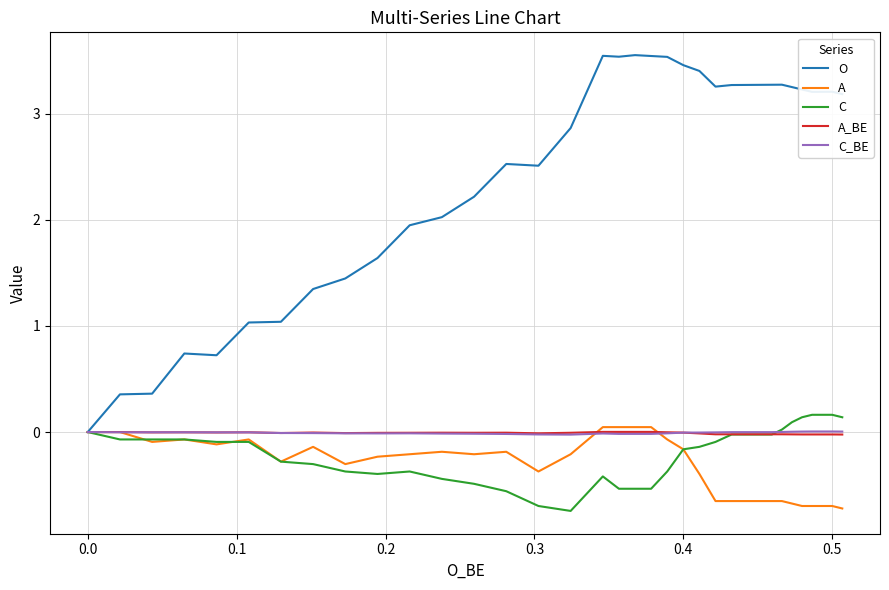

True or false: A_BE and O intersect in this chart.

False